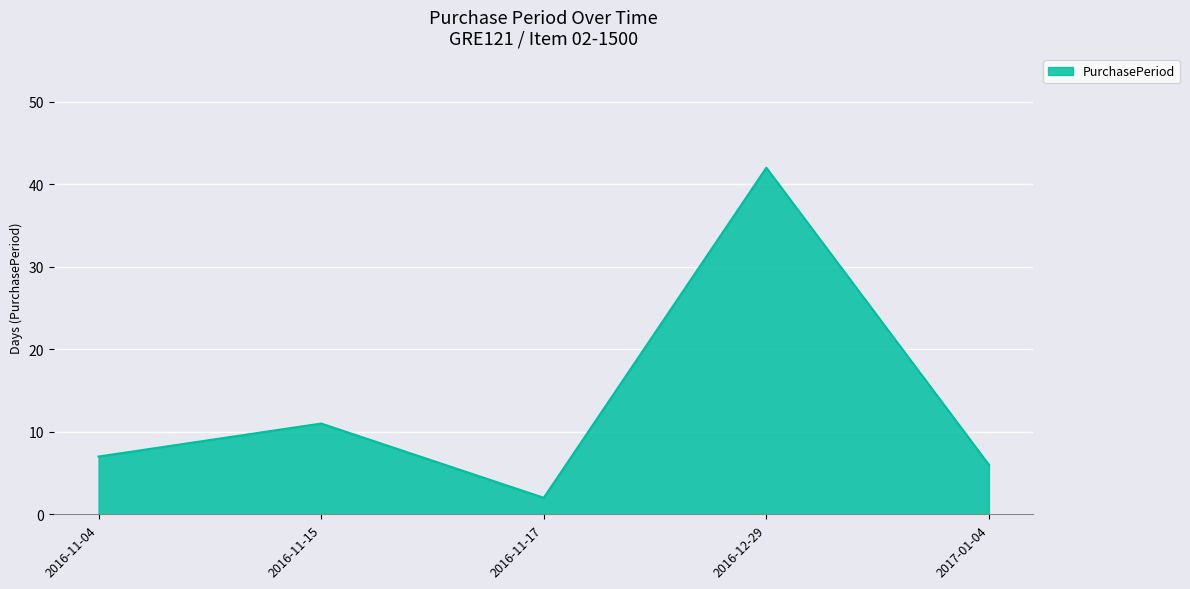

Rank the categories by value from highest to lowest.

2016-12-29, 2016-11-15, 2016-11-04, 2017-01-04, 2016-11-17